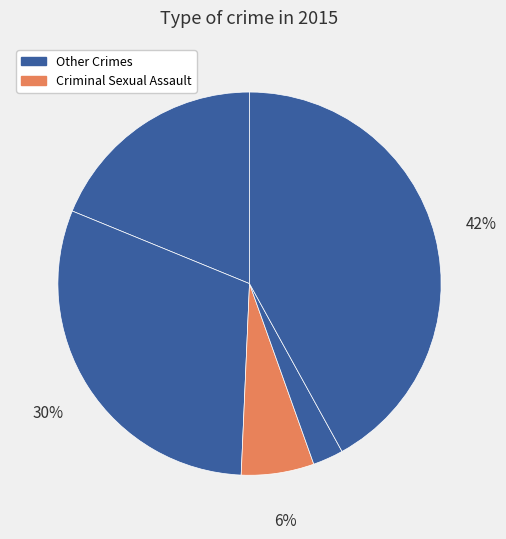

To the nearest percent, what is the difference between the largest and smallest slice percentages?

39%